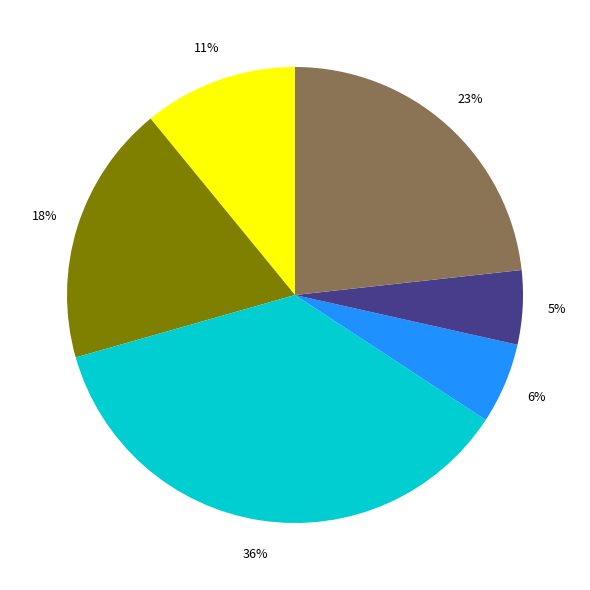

Is there a majority slice in this chart?

No